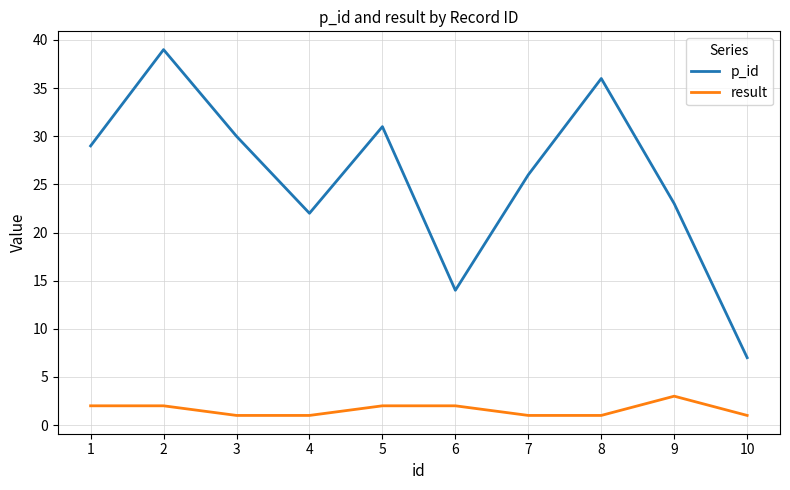

What is the sum of all p_id values?

257